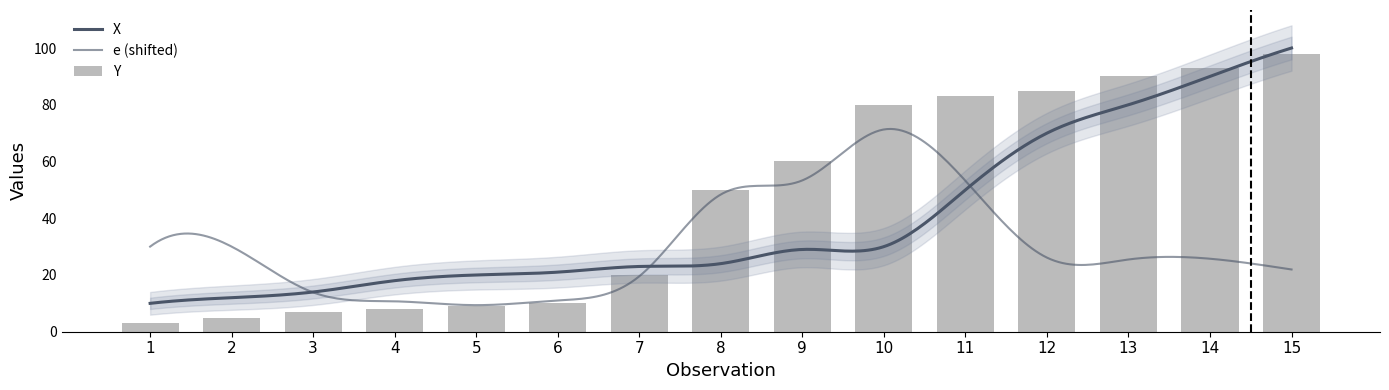

What is the sum of all X values?

591.0